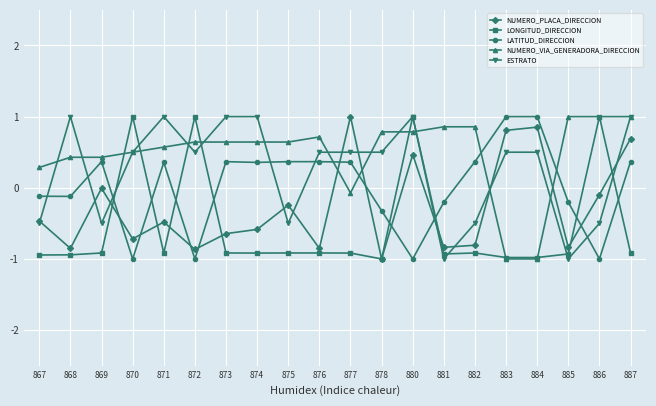

Which series ends up on top after the final intersection of NUMERO_VIA_GENERADORA_DIRECCION and LATITUD_DIRECCION?

NUMERO_VIA_GENERADORA_DIRECCION